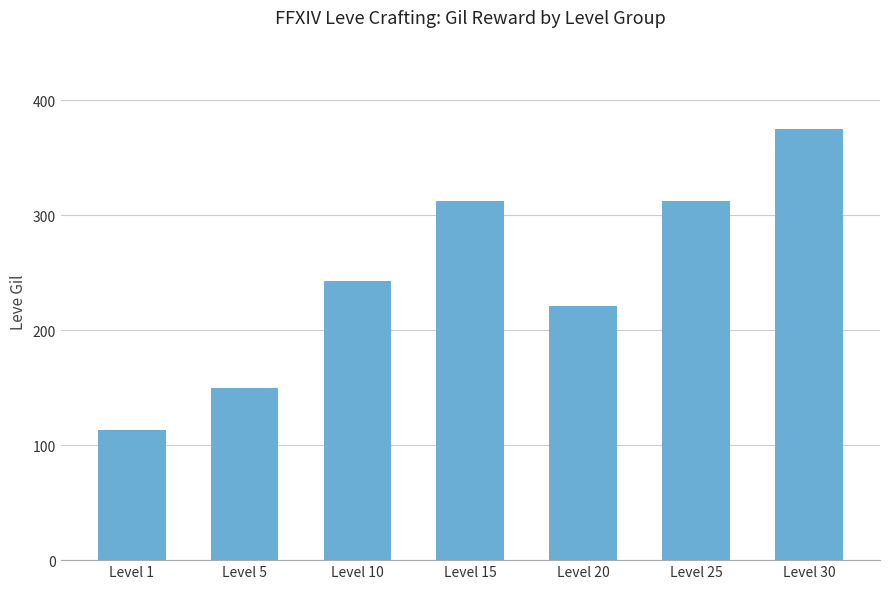

How many data points does each series have?

7